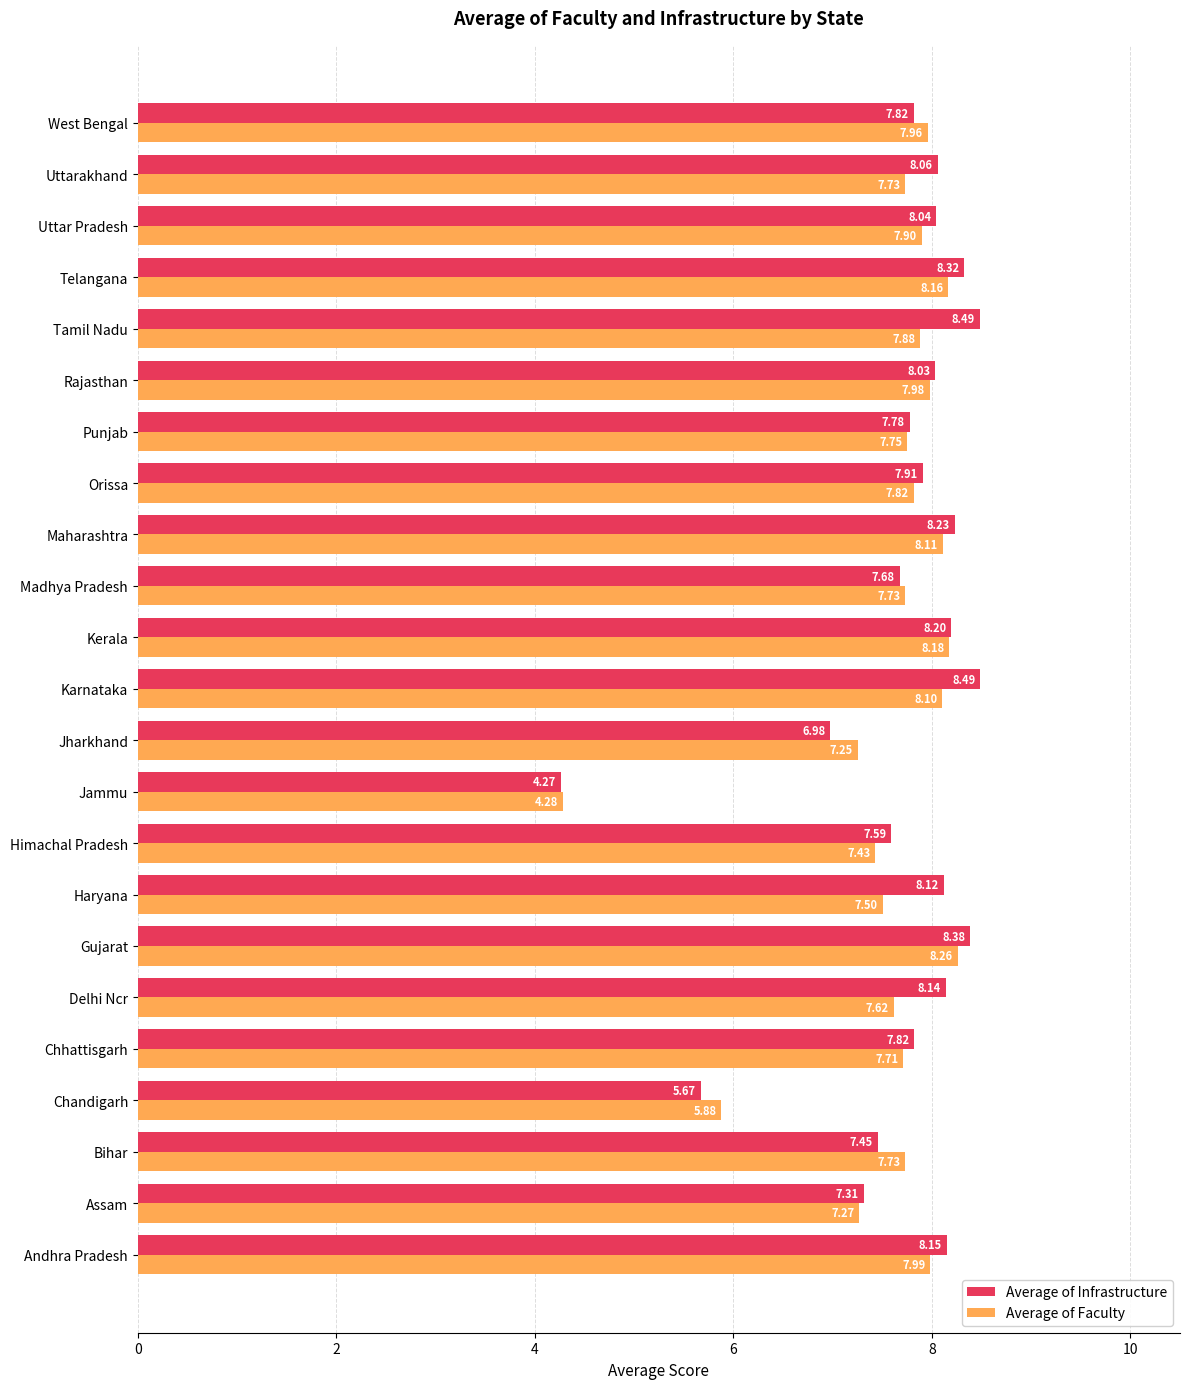

Where is Average of Faculty nearest to the value 6?

Chandigarh